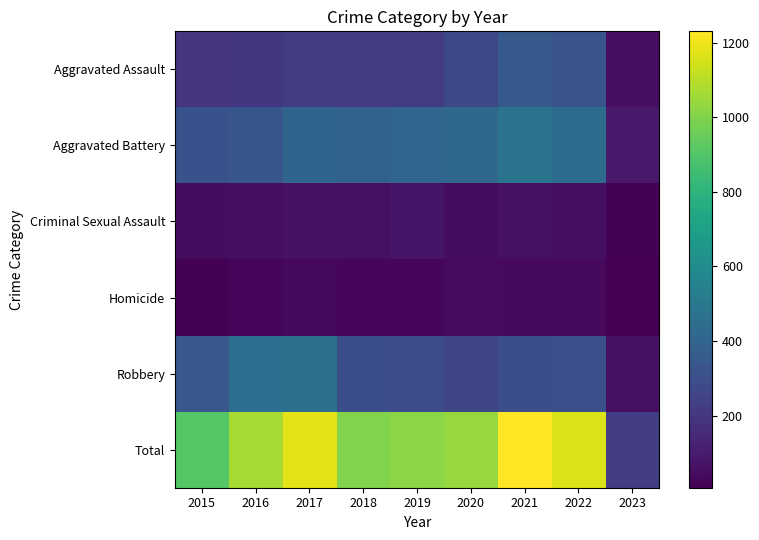

How many distinct data groups are displayed?

6